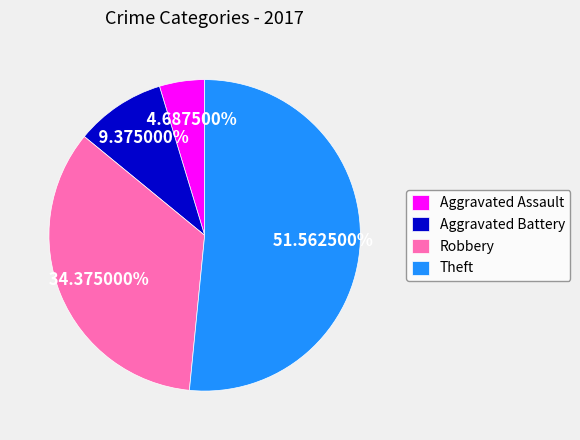

To the nearest percent, what is the combined percentage of Aggravated Assault and Robbery?

39%